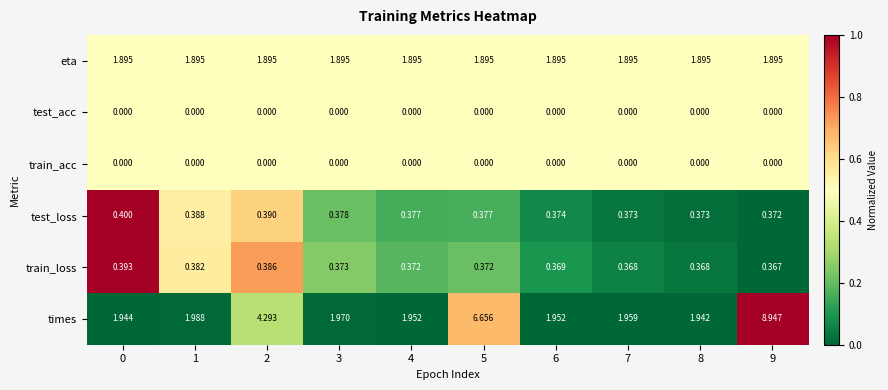

Is the value of train_loss at 1 greater than the value of test_acc at 8?

Yes